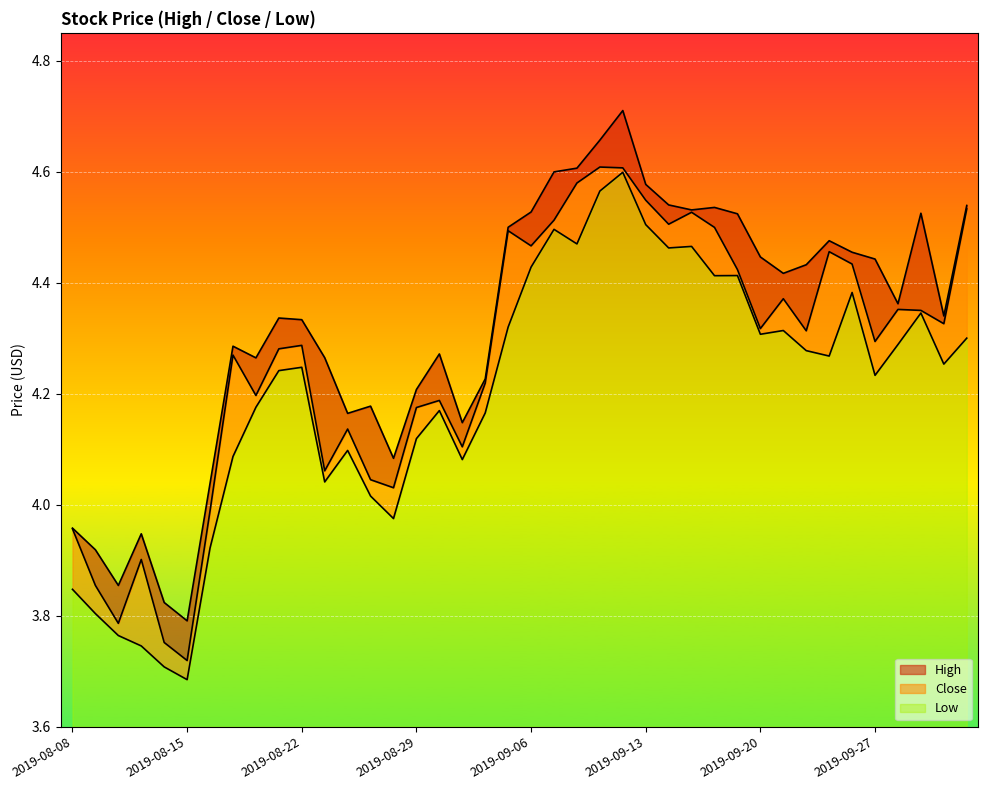

How many data points in Low are above 4?

32